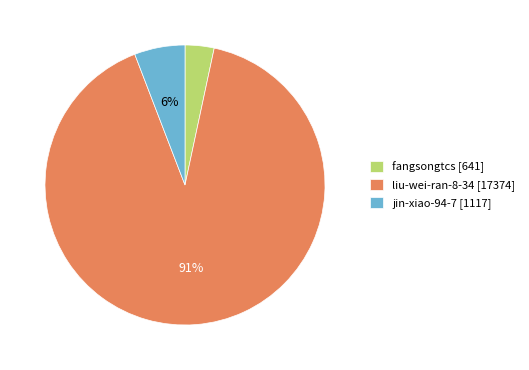

Which category accounts for the majority?

liu-wei-ran-8-34